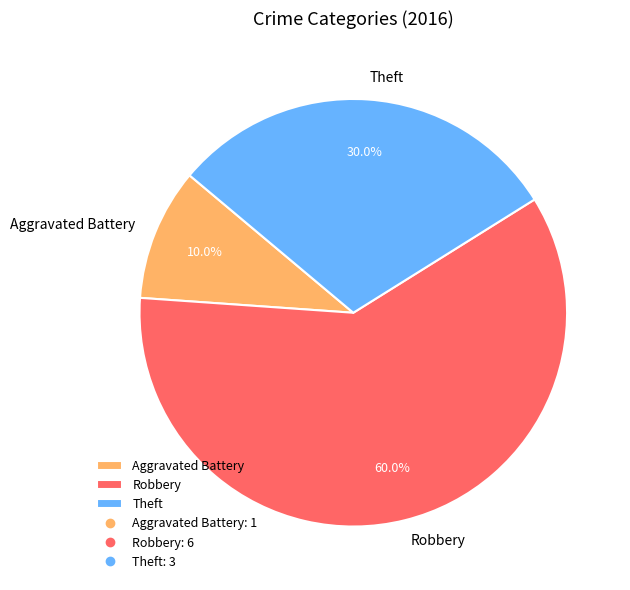

Between Aggravated Battery and Theft, which is larger?

Theft